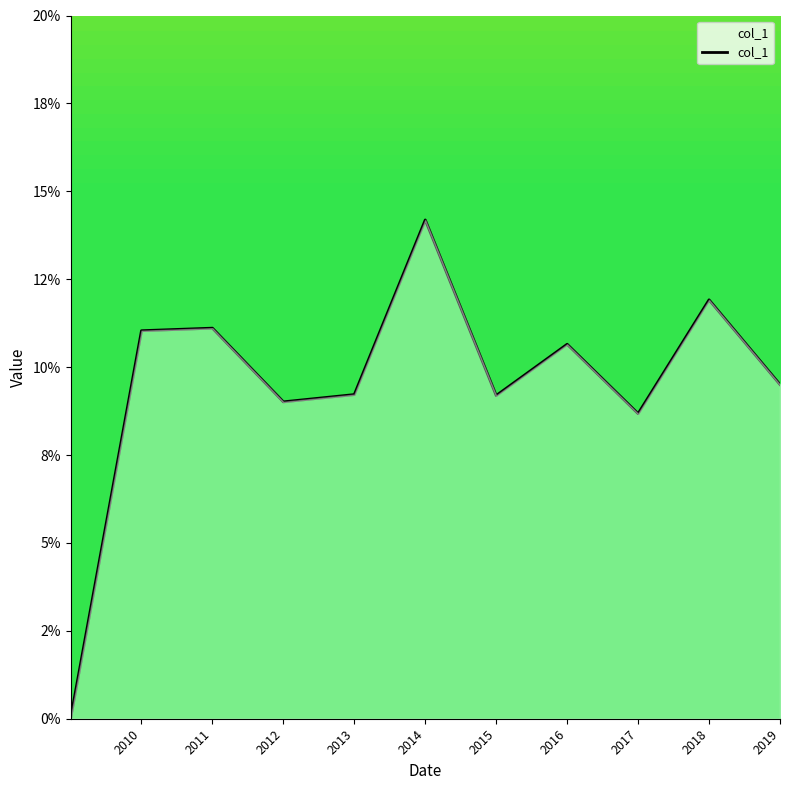

Does the chart have visible grid lines?

No